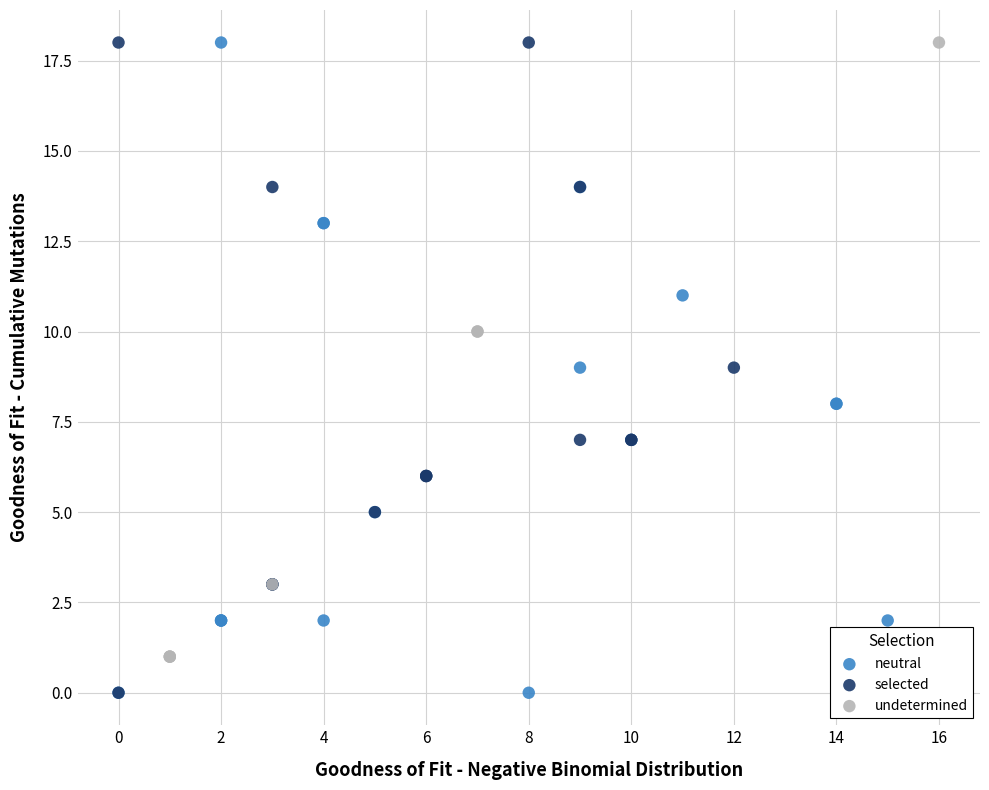

What are all the series names shown in the legend?

neutral, selected, undetermined